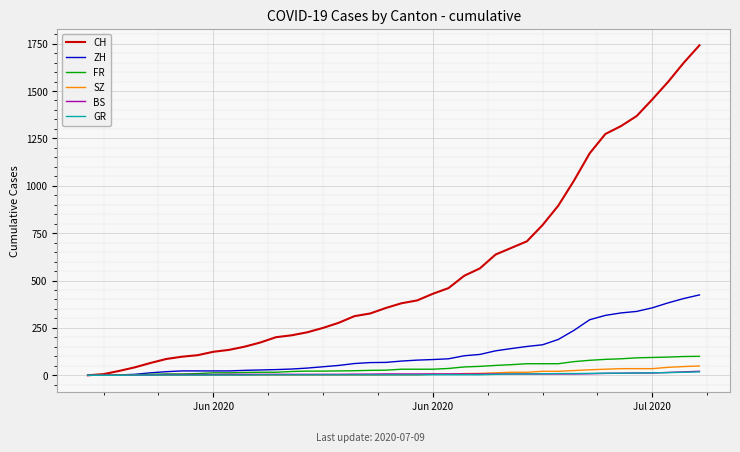

How many categories are shown in the chart?

40